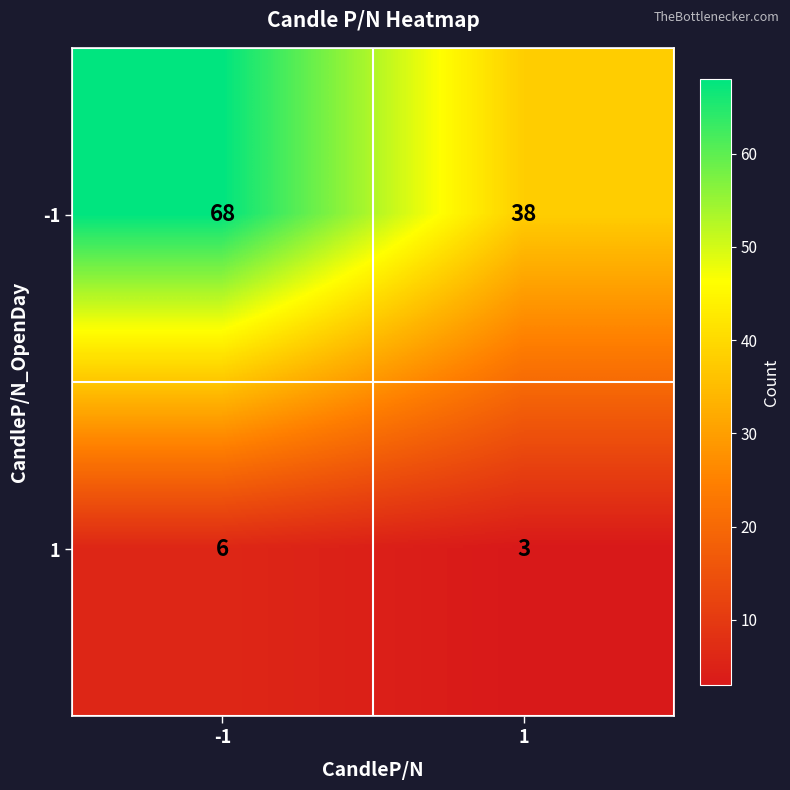

The value of -1 at -1 is 68. True or false?

True